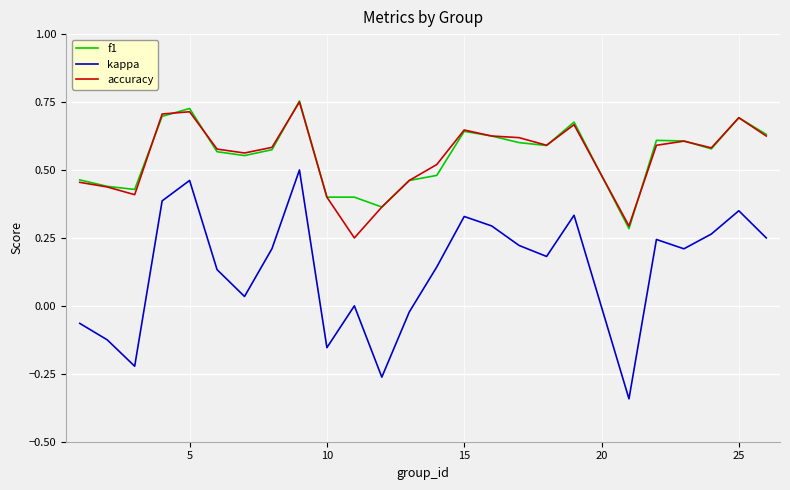

Which series has the widest spread of values?

kappa